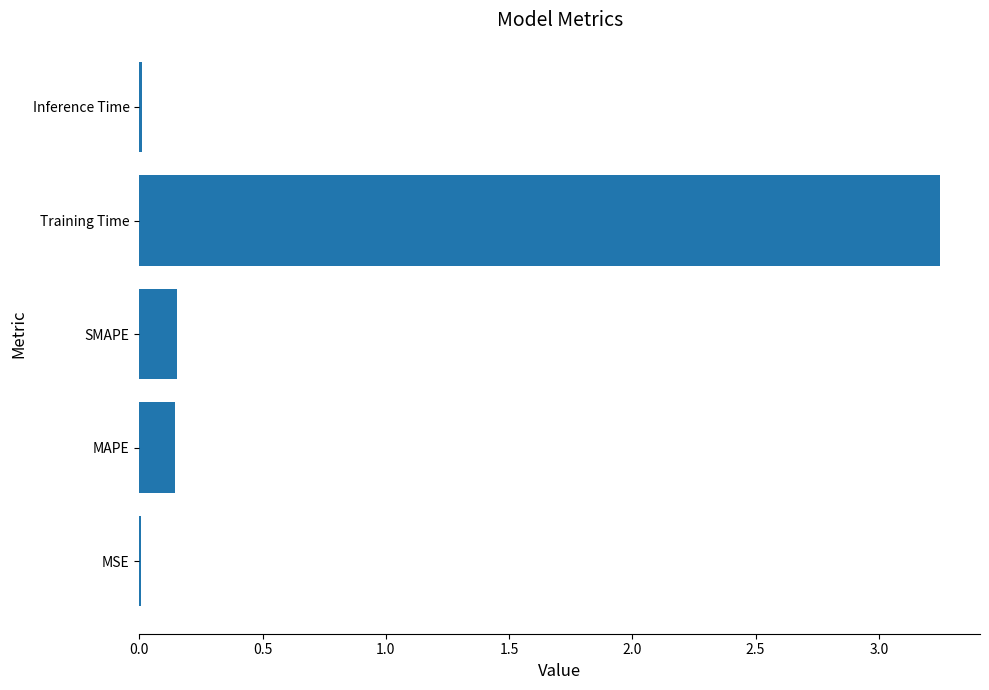

True or false: the data shows 1.3 at Training Time.

False